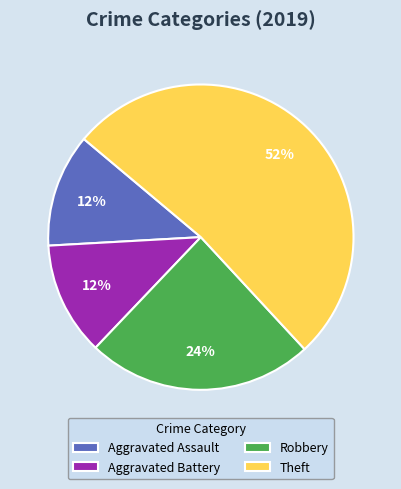

Is there any slice that represents more than half of the pie?

Yes